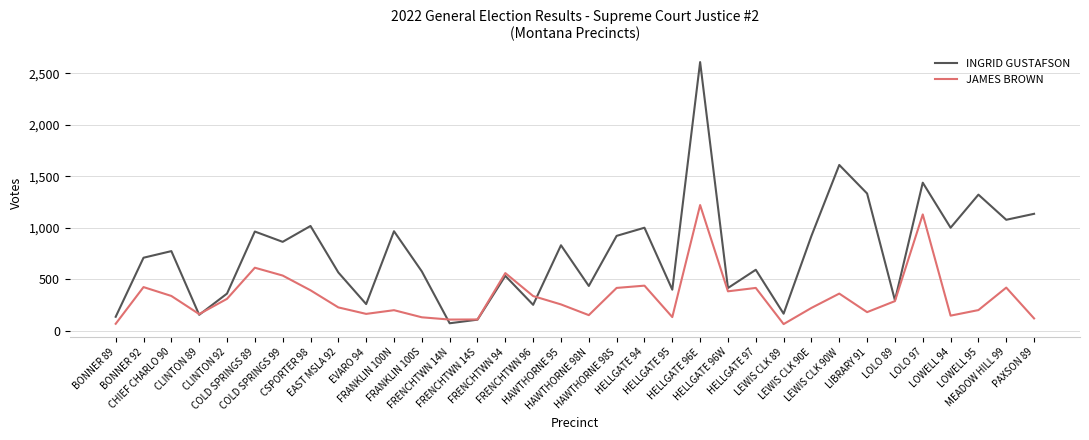

Which series has the largest total across all categories?

INGRID GUSTAFSON